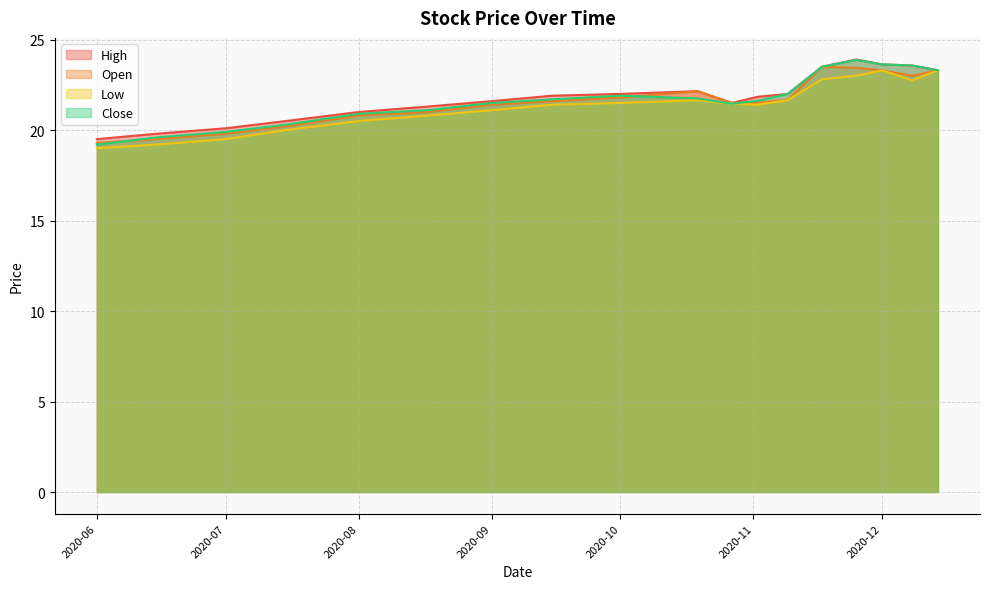

What is the maximum value for Open?

23.5